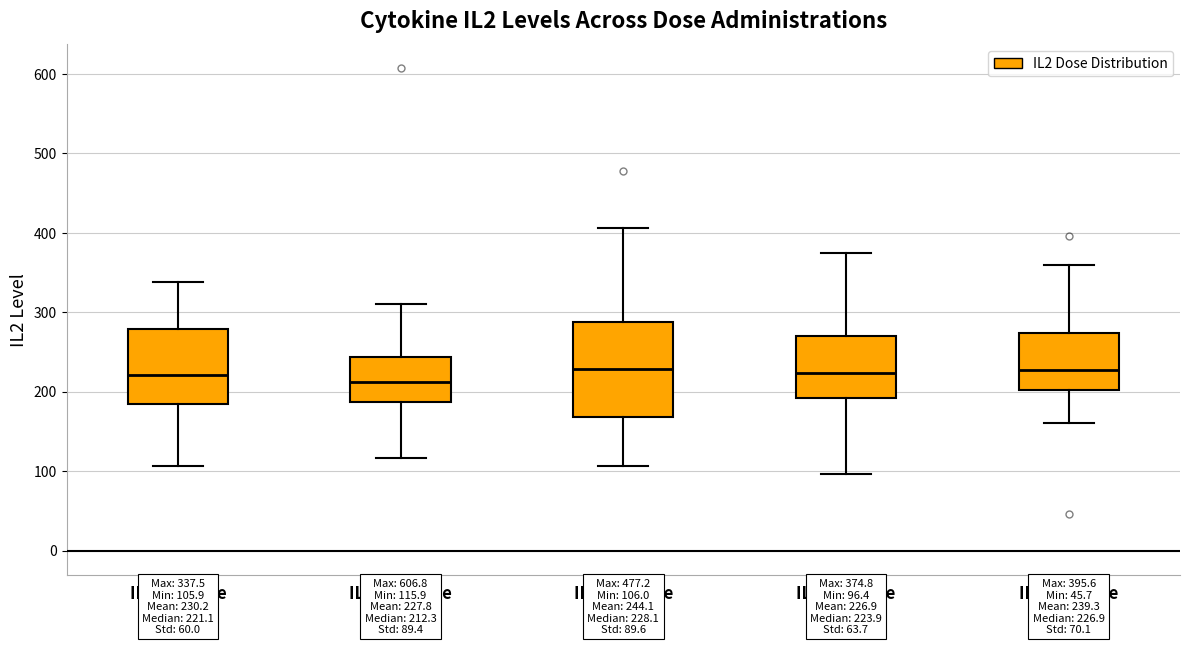

Which box is the tallest, from its lower edge to its upper edge?

IL2 3rd dose